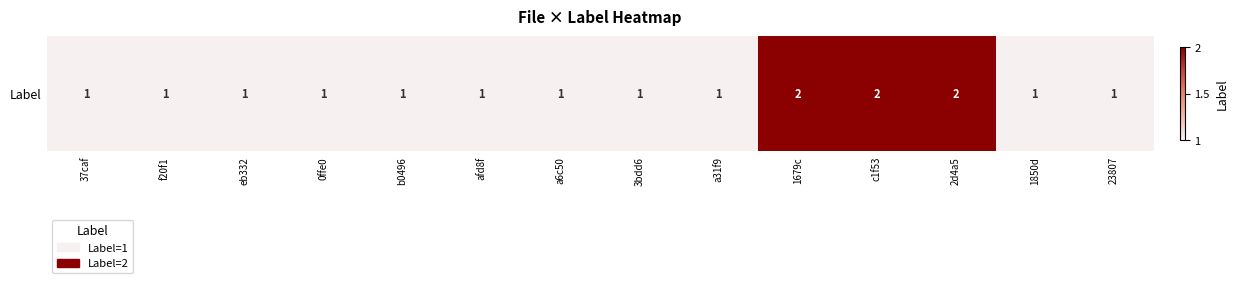

What is the minimum value shown in the chart?

1